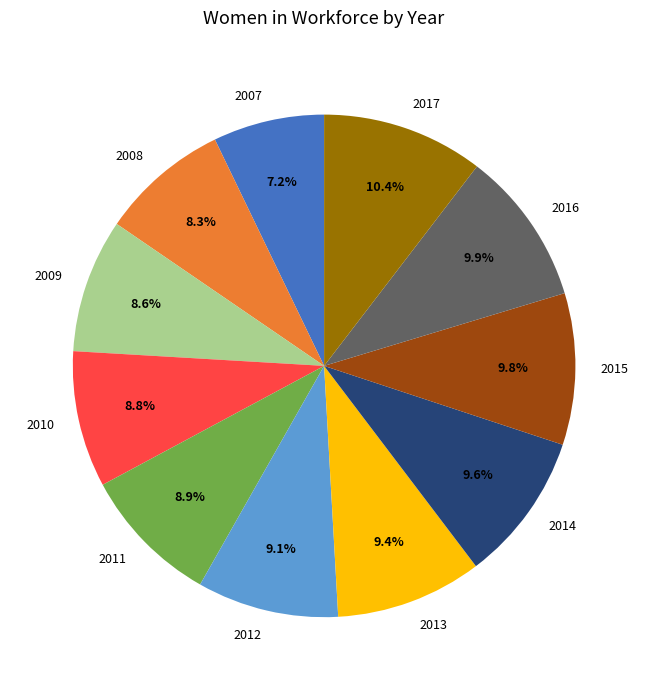

Is 2008 the majority of the pie?

No